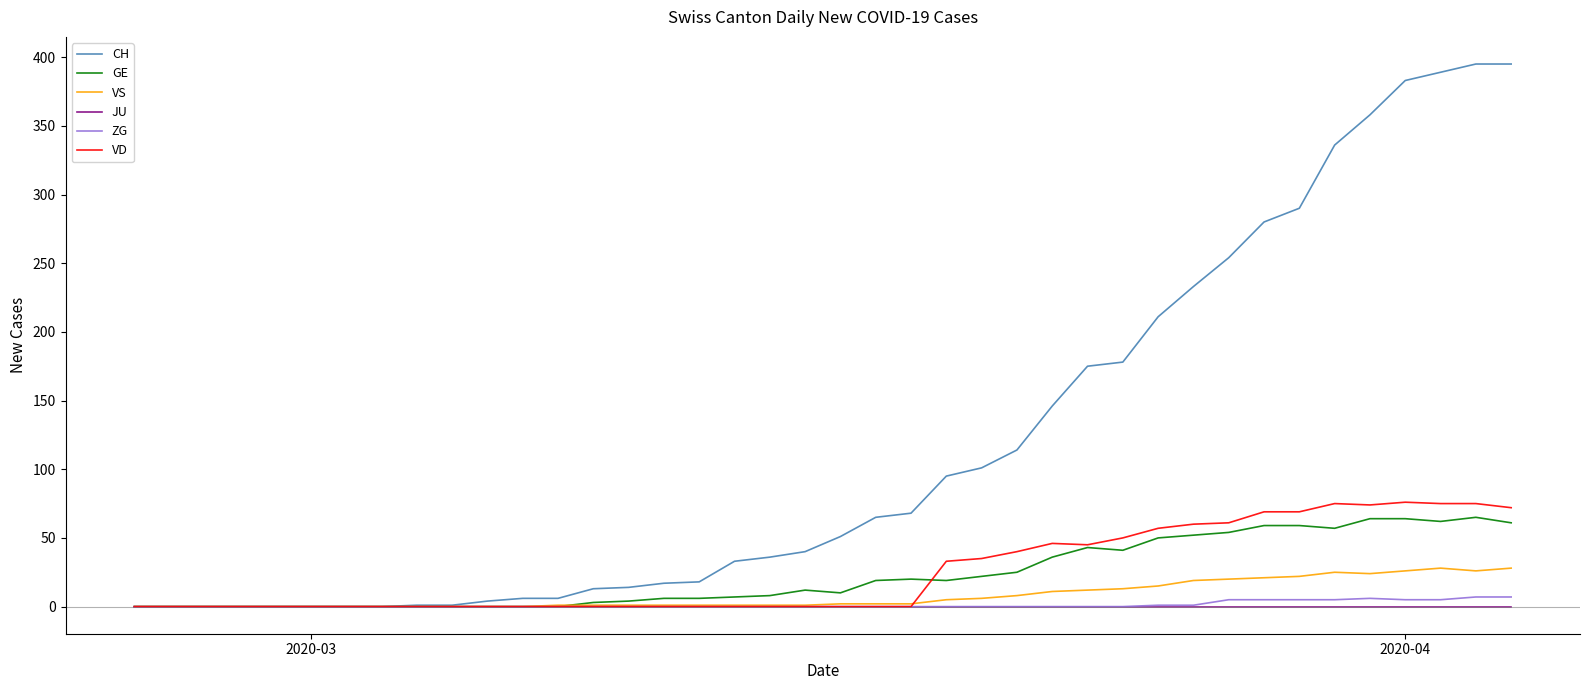

Which series has the largest total across all categories?

CH